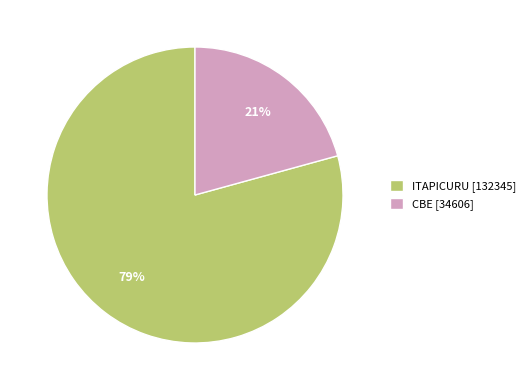

To the nearest percent, what is the average slice percentage?

50%